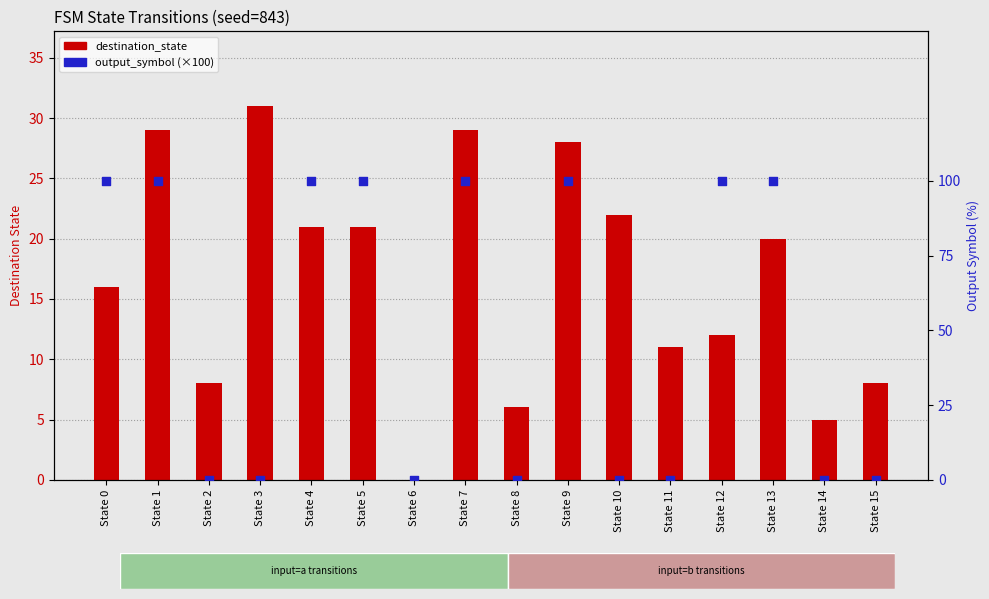

Which series has the largest Y range (max minus min)?

output_symbol (scaled %)